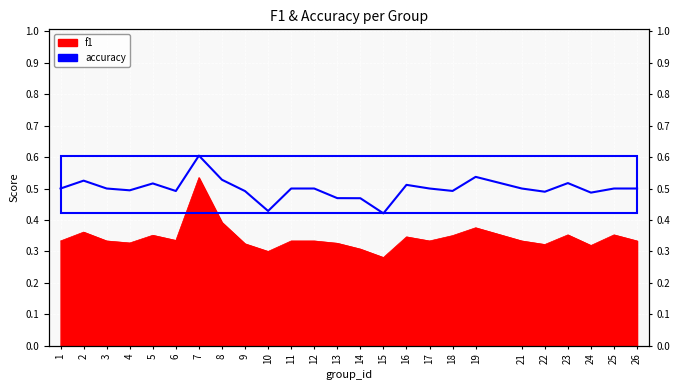

What is the spread (max minus min) of values at 7?

0.1